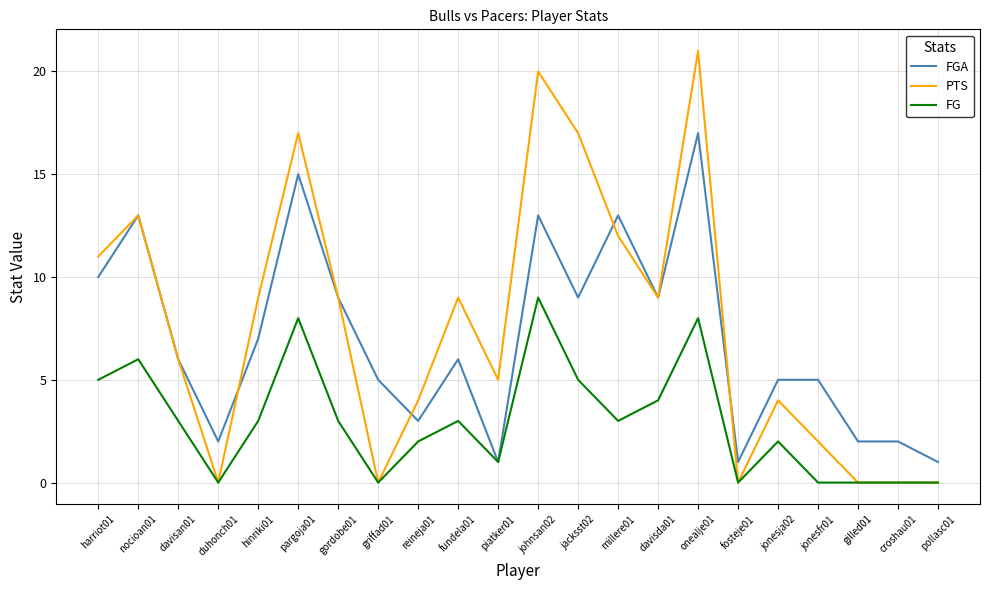

Reading left to right, what are all the values shown in this chart?

FGA: 10	13	6	2	7	15	9	5	3	6	1	13	9	13	9	17	1	5	5	2	2	1
PTS: 11	13	6	0	9	17	9	0	4	9	5	20	17	12	9	21	0	4	2	0	0	0
FG: 5	6	3	0	3	8	3	0	2	3	1	9	5	3	4	8	0	2	0	0	0	0